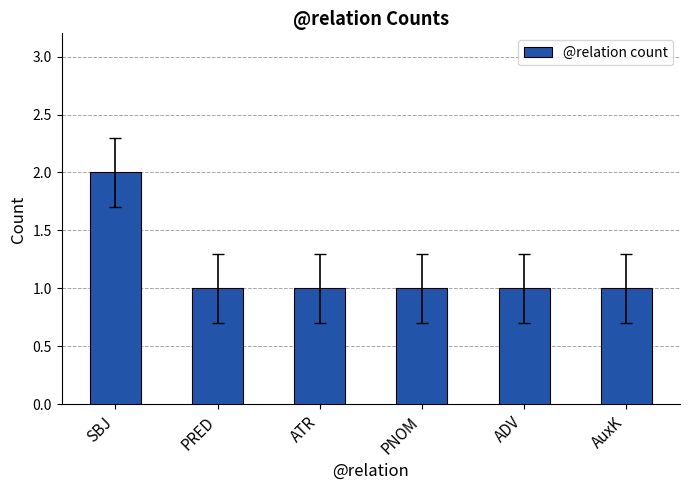

What is the sum of all values?

7